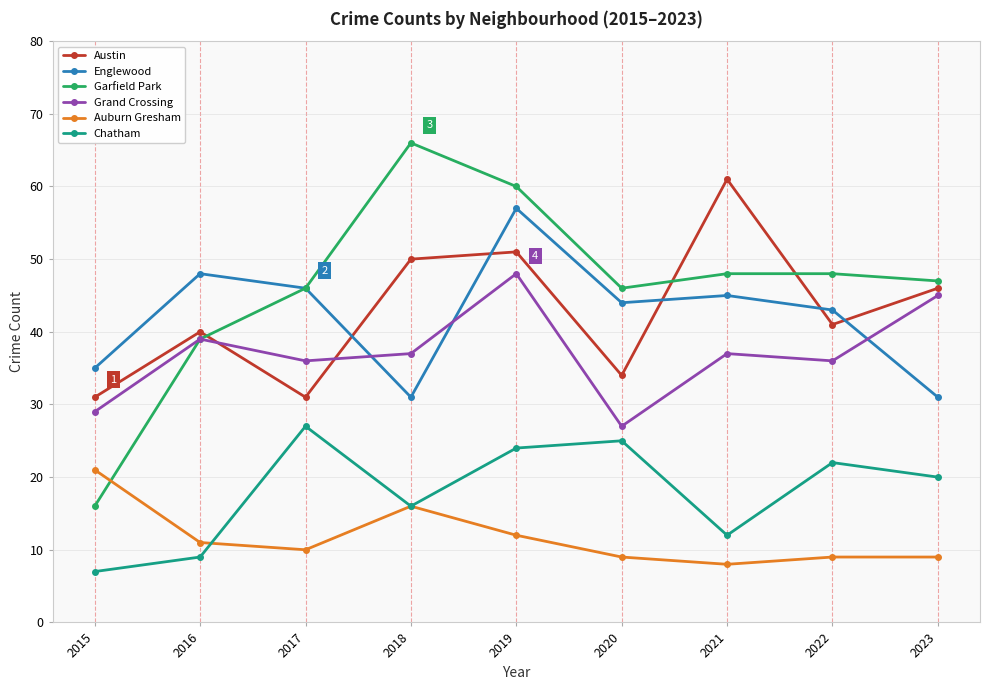

Does the chart display data point markers on the line(s)?

Yes